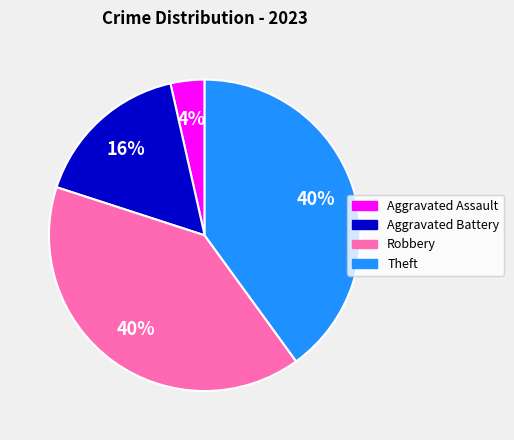

Does any single category account for the majority?

No